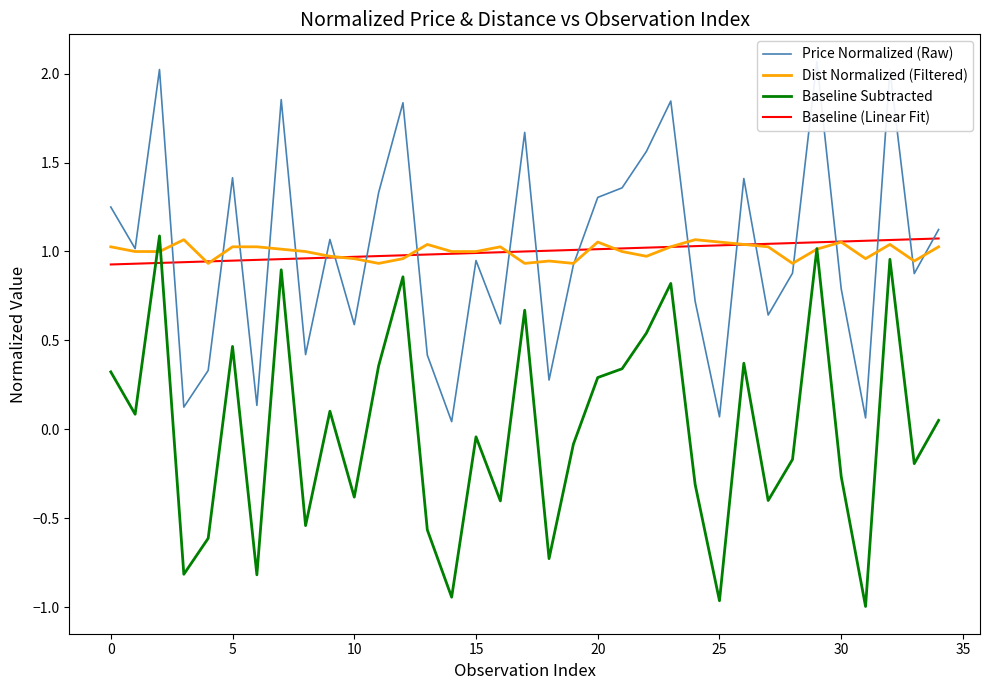

Between 11 and 32, which series saw the biggest shift?

Price Normalized (Raw)